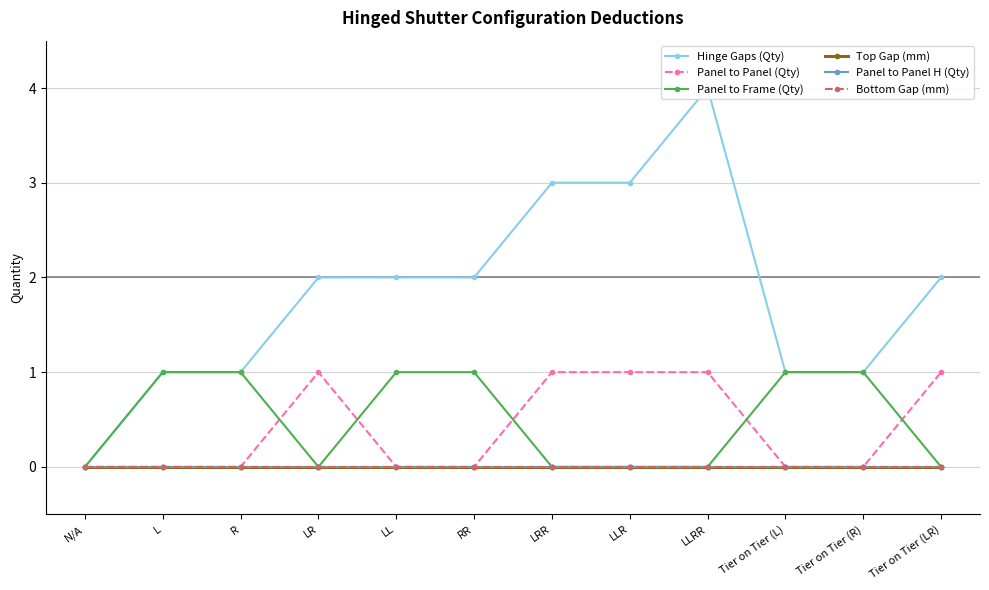

How many data points does each series have?

12